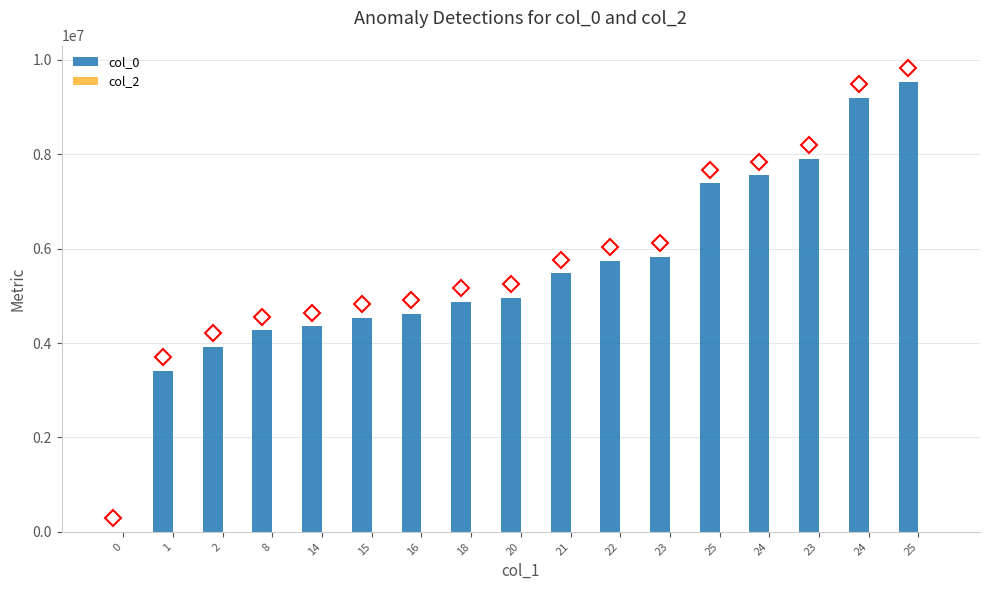

What is the label of the 13th bar from the right?

14